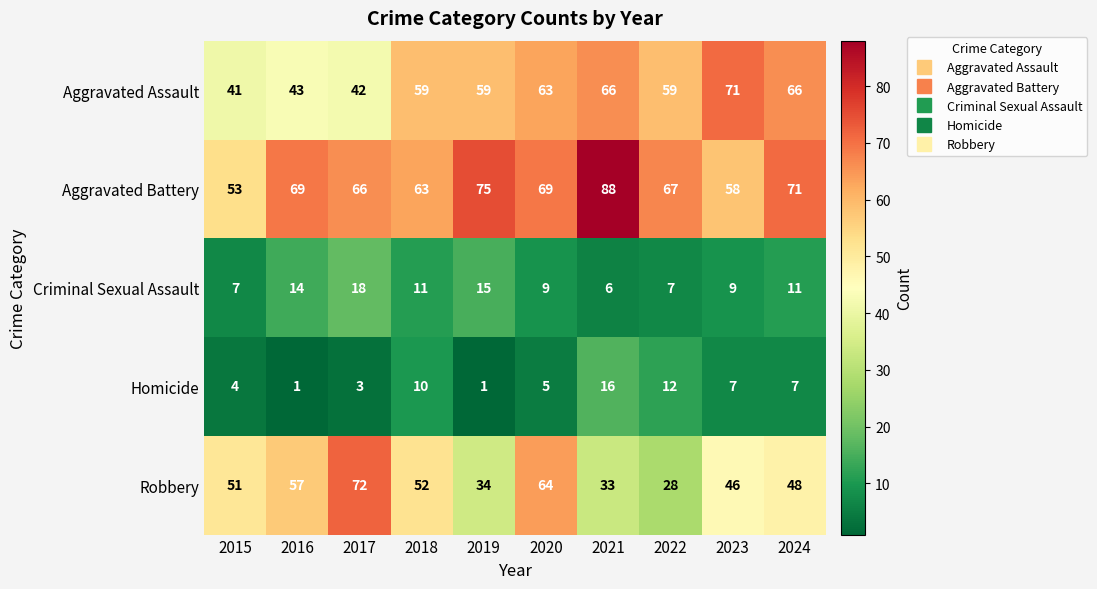

What is the greatest value displayed?

88